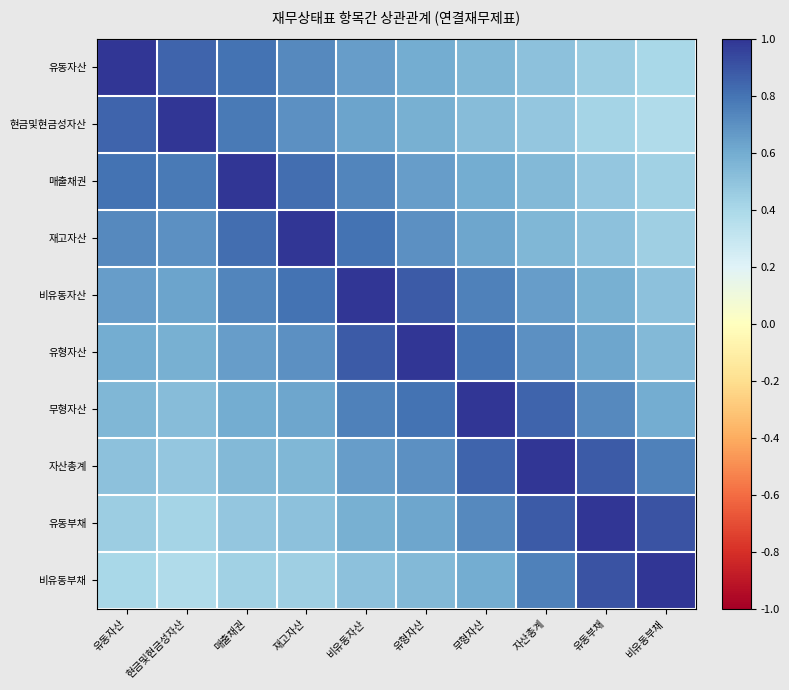

Rank the series at 유동자산 from lowest to highest value.

비유동부채, 유동부채, 자산총계, 무형자산, 유형자산, 비유동자산, 재고자산, 매출채권, 현금및현금성자산, 유동자산